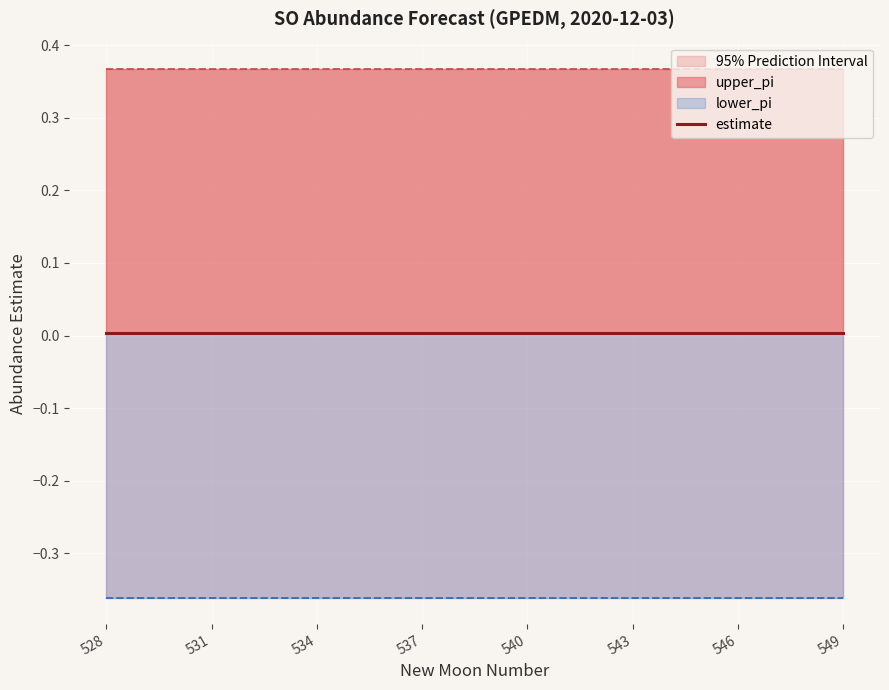

How many lines are shown in the chart?

3